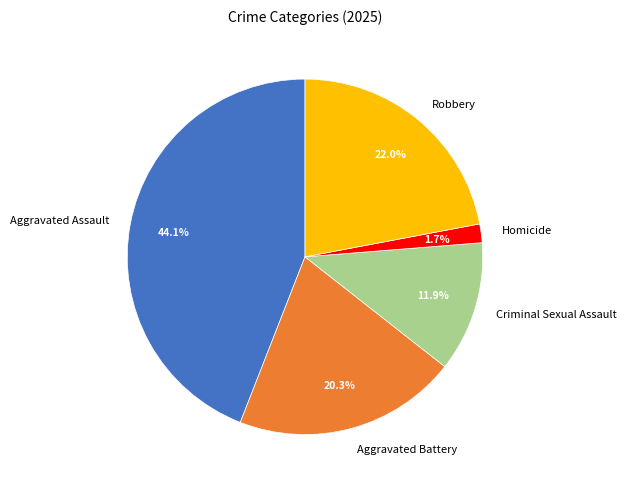

What percentage is NOT represented by Aggravated Battery?

79.7%